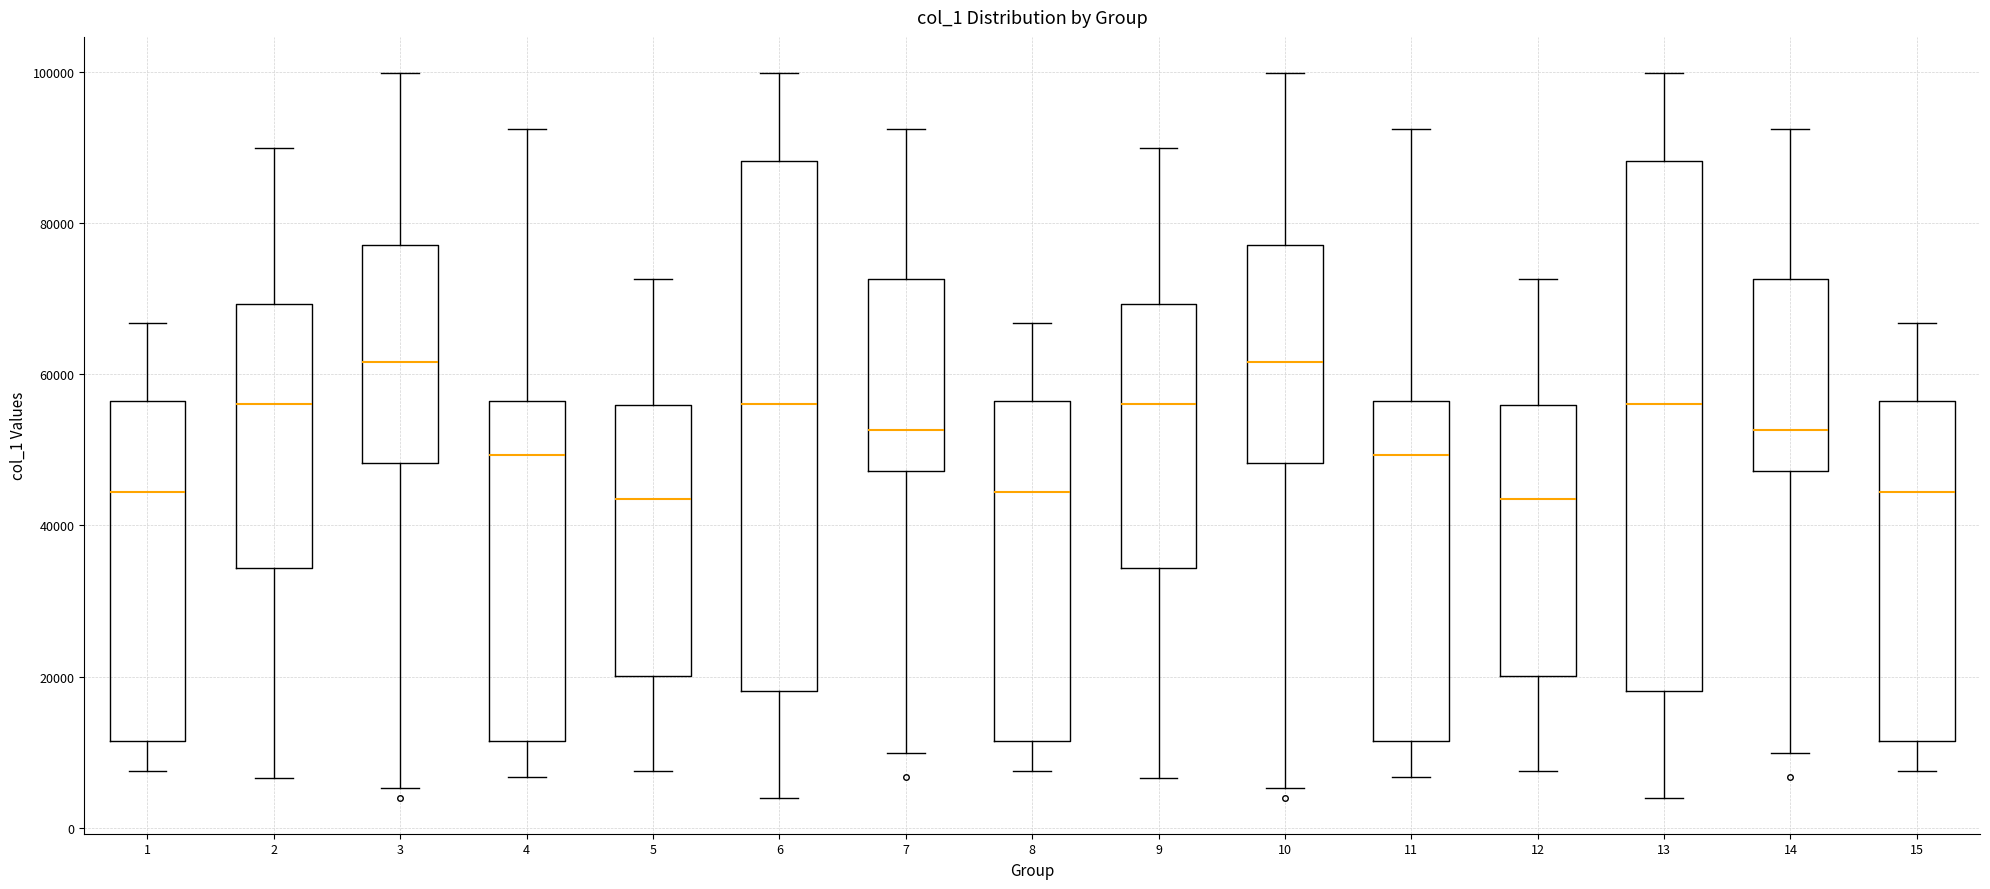

Reading left to right, read every box against the y-axis: the position of its median line, the range the box covers, and the ends of its whiskers. The values are not printed on the chart, so give them approximately, as read against the axis.

1: median 44000, box 12000 to 56000, whiskers 8000 to 66000
2: median 56000, box 34000 to 70000, whiskers 6000 to 90000
3: median 62000, box 48000 to 78000, whiskers 6000 to 100000
4: median 50000, box 12000 to 56000, whiskers 6000 to 92000
5: median 44000, box 20000 to 56000, whiskers 8000 to 72000
6: median 56000, box 18000 to 88000, whiskers 4000 to 100000
7: median 52000, box 48000 to 72000, whiskers 10000 to 92000
8: median 44000, box 12000 to 56000, whiskers 8000 to 66000
9: median 56000, box 34000 to 70000, whiskers 6000 to 90000
10: median 62000, box 48000 to 78000, whiskers 6000 to 100000
11: median 50000, box 12000 to 56000, whiskers 6000 to 92000
12: median 44000, box 20000 to 56000, whiskers 8000 to 72000
13: median 56000, box 18000 to 88000, whiskers 4000 to 100000
14: median 52000, box 48000 to 72000, whiskers 10000 to 92000
15: median 44000, box 12000 to 56000, whiskers 8000 to 66000